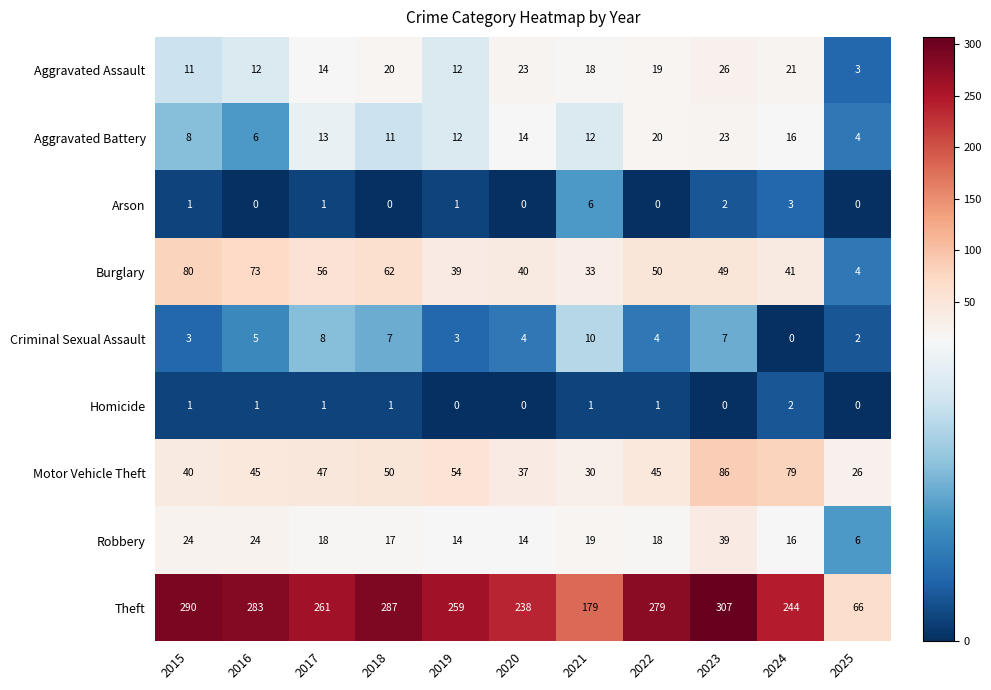

At which category is the sum across all series the highest?

2023